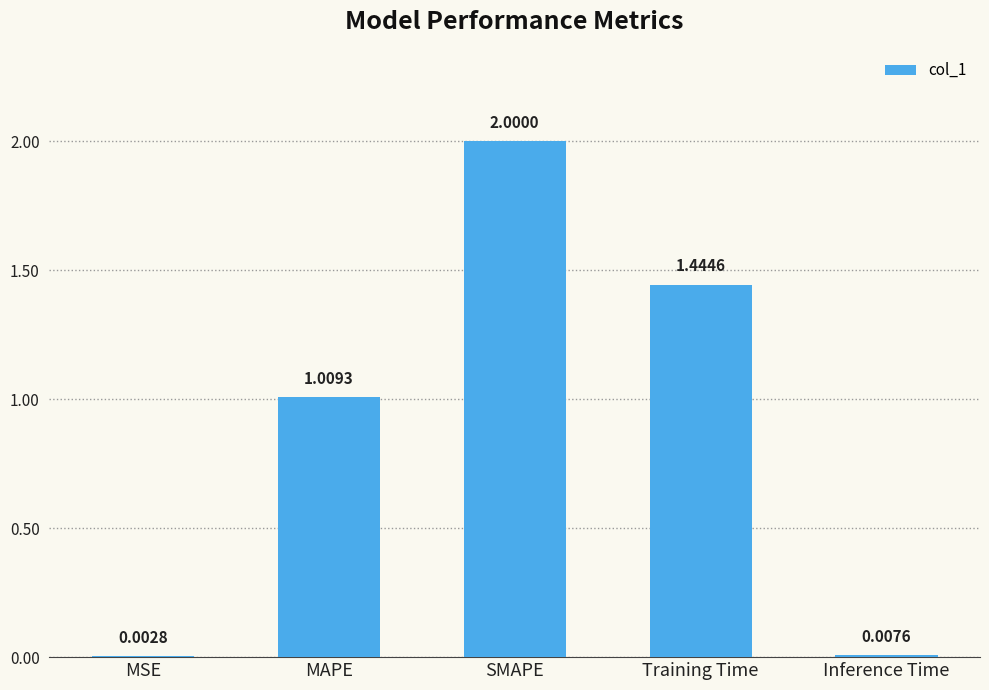

Which label corresponds to the largest value in the chart?

SMAPE